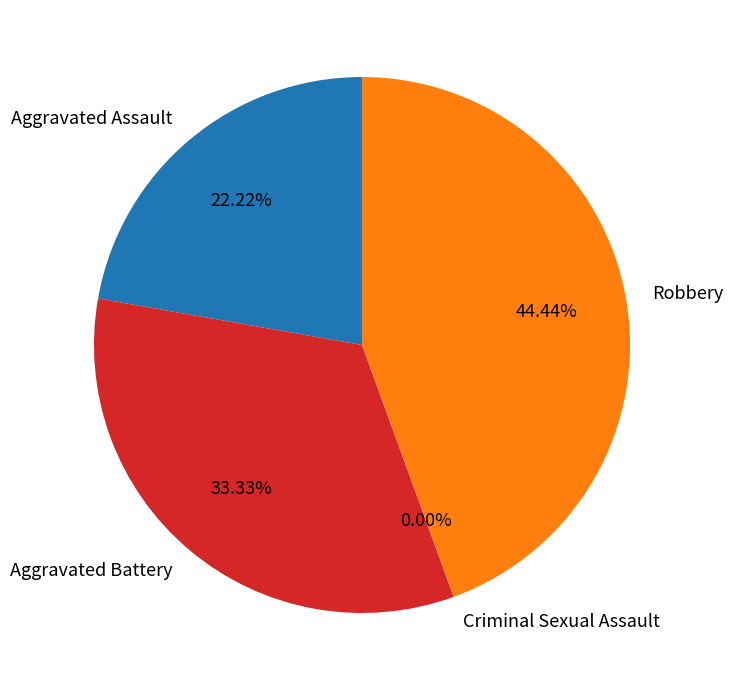

Which category has the biggest portion of the pie?

Robbery